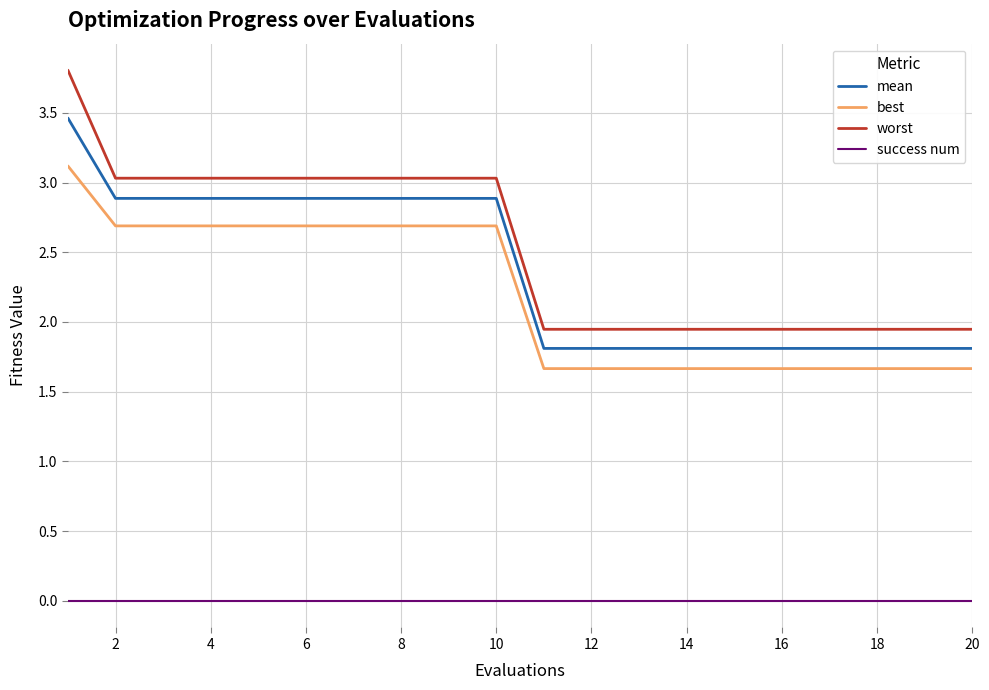

What is the maximum value for worst?

3.8